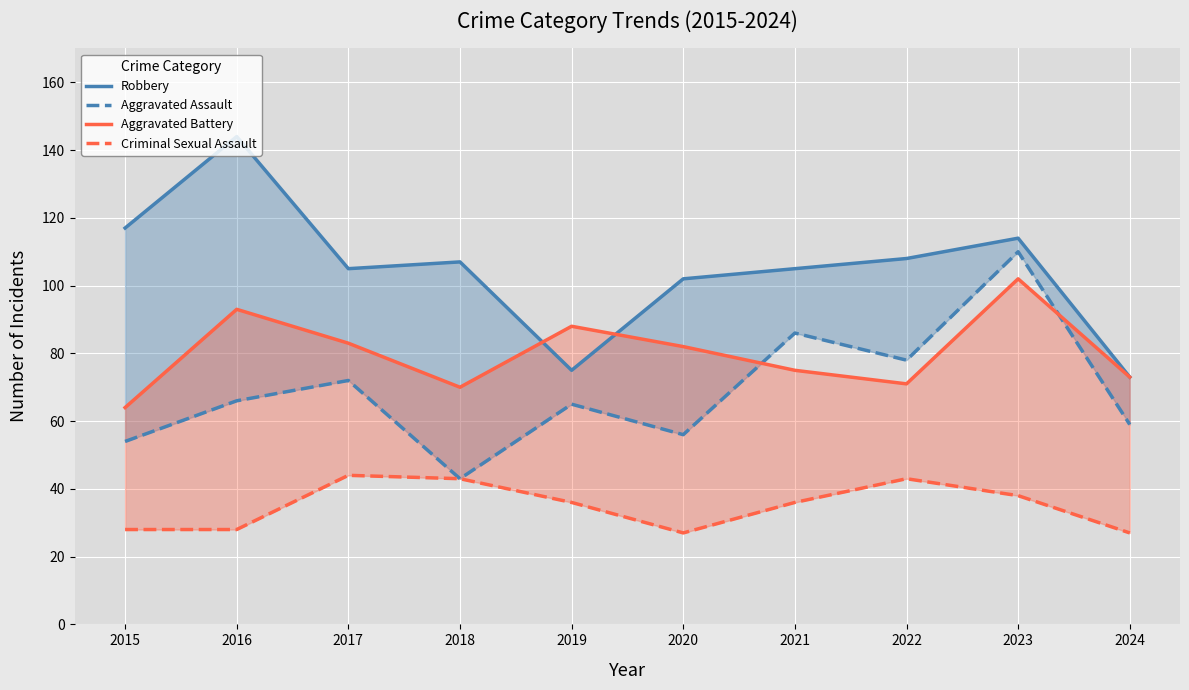

What is the total value across all series at 2020?

267